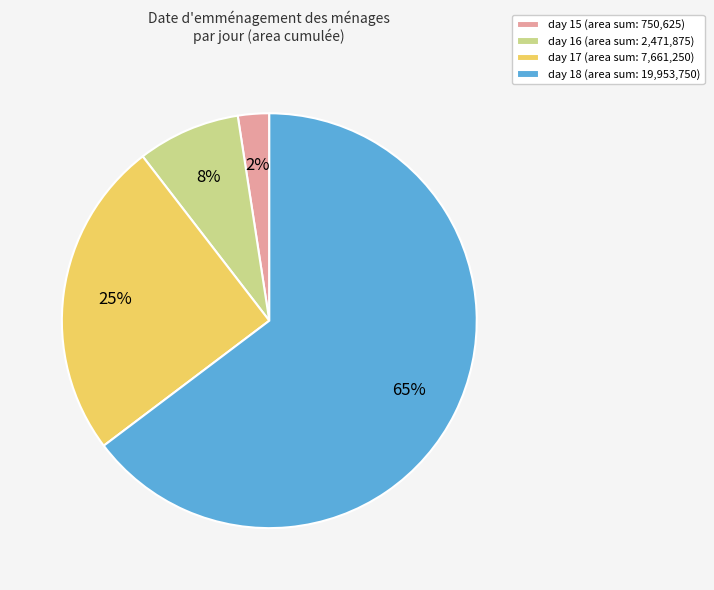

Combined, do day 17 (area sum: 7,661,250) and day 16 (area sum: 2,471,875) account for over 50%?

No